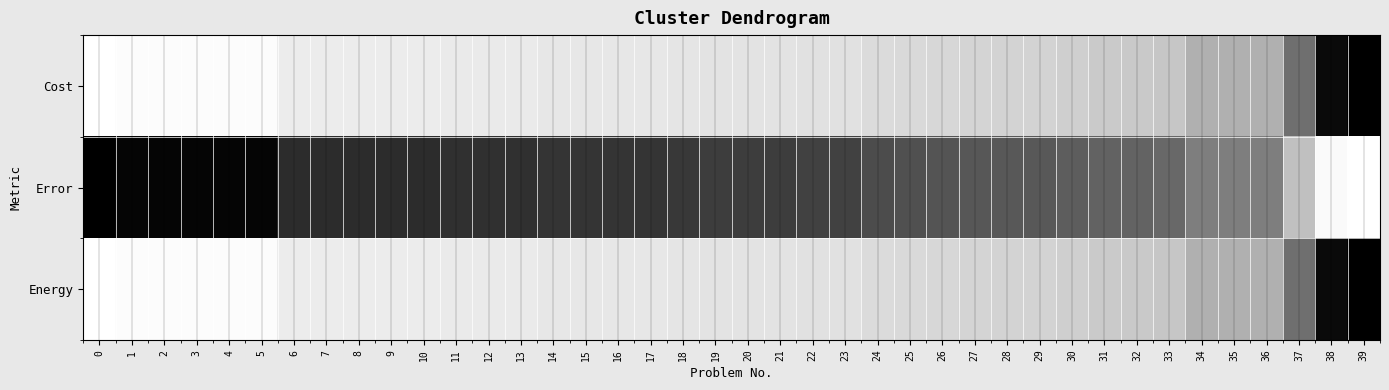

How many series are shown in this chart?

3